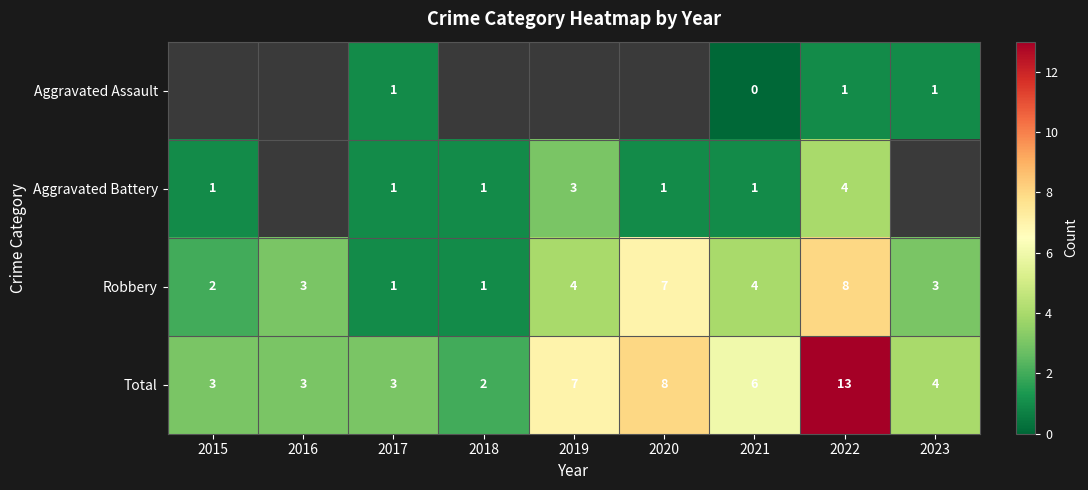

Which label corresponds to the smallest value in the chart?

2021